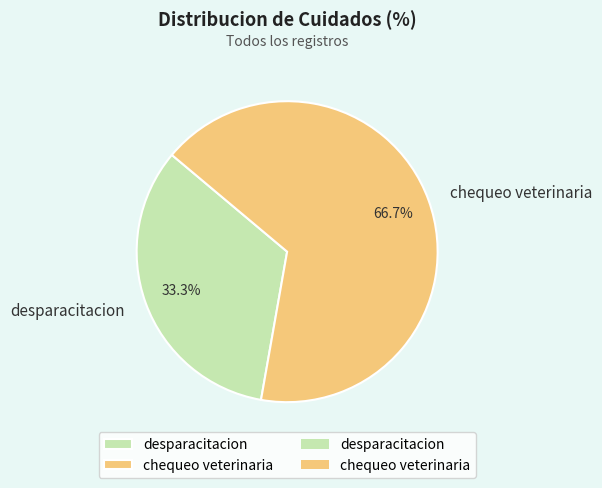

To the nearest percent, what portion does chequeo veterinaria represent?

67%